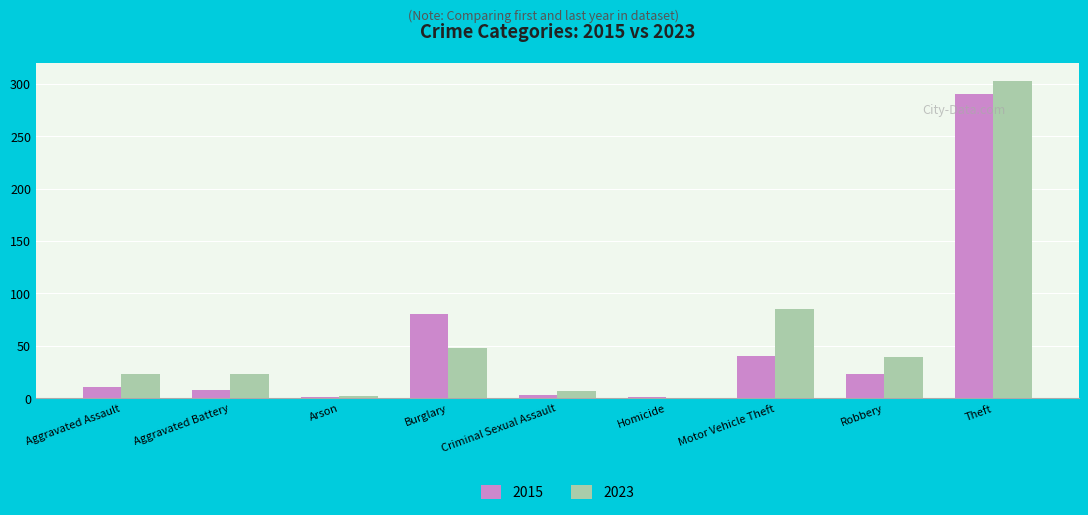

Count the number of categories in the chart.

9